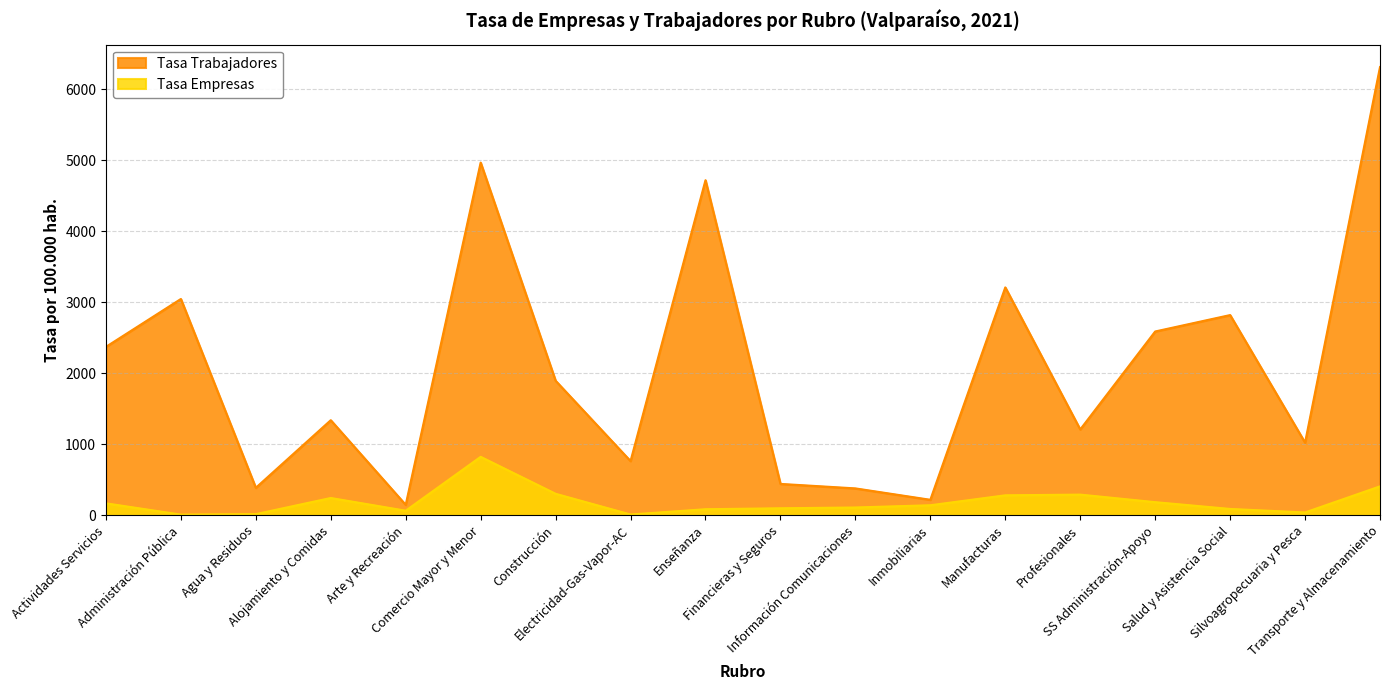

How many series are shown in this chart?

2